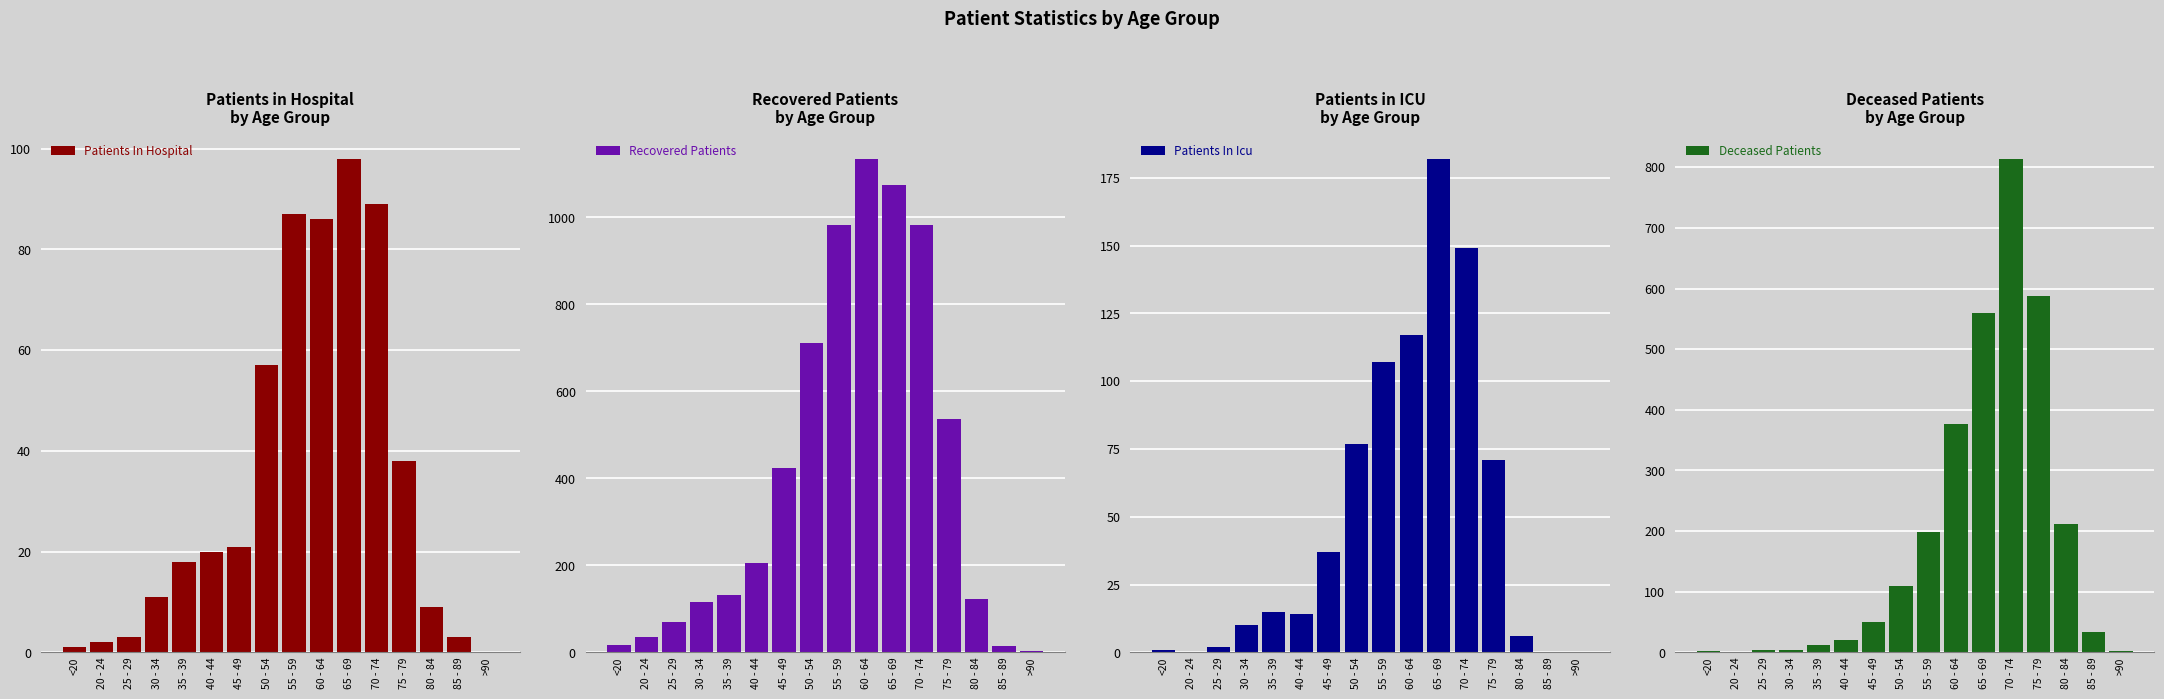

List the series in order of their peak value, lowest first.

patients_in_hospital, patients_in_icu, deceased_patients, recovered_patients